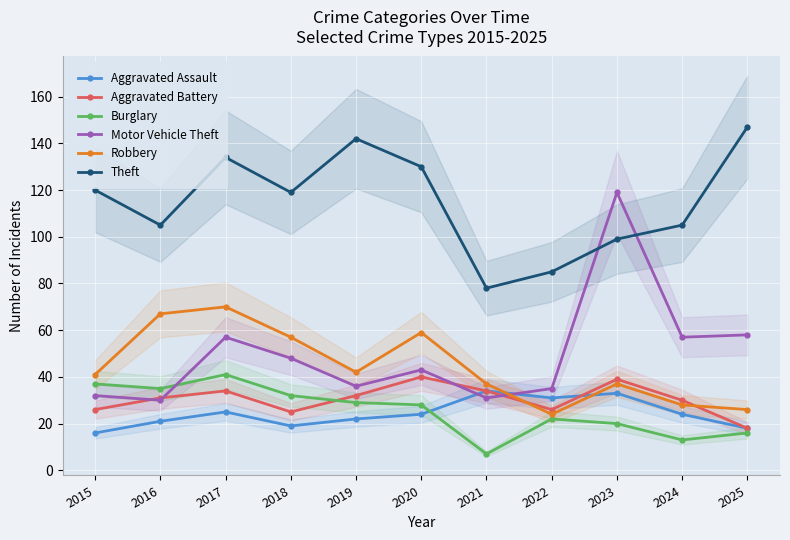

The Theft series shows 49 at 2022. True or false?

False